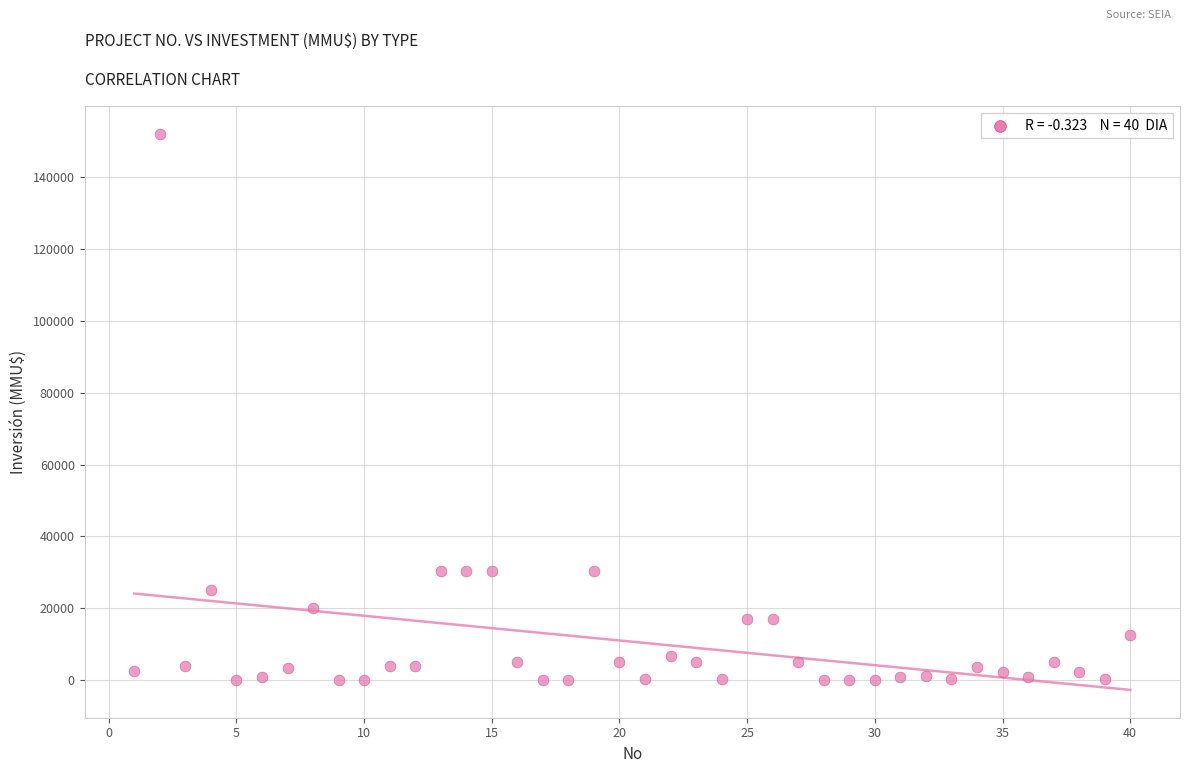

What is the range of X values (max minus min)?

39